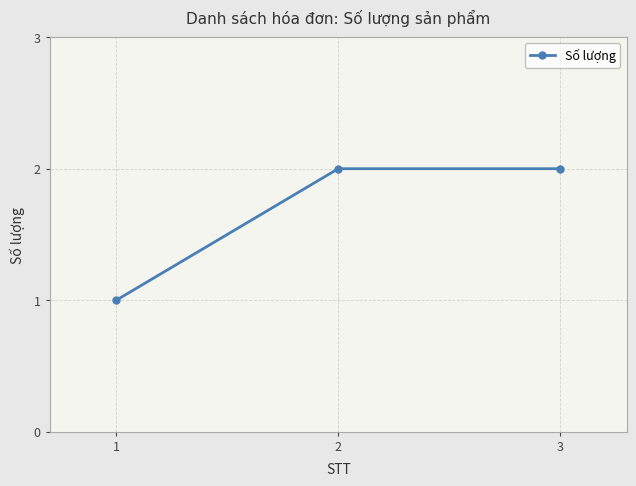

Is it true that the value at 1 is 0?

False